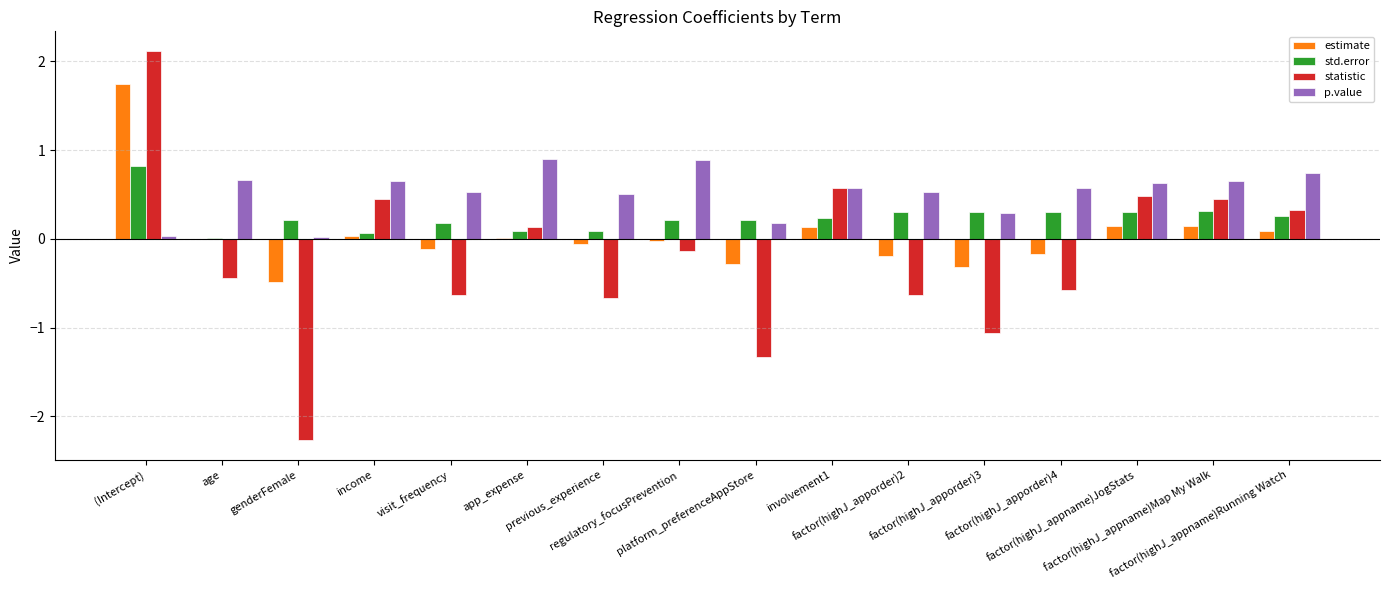

What is the approximate value of p.value at age?

0.7